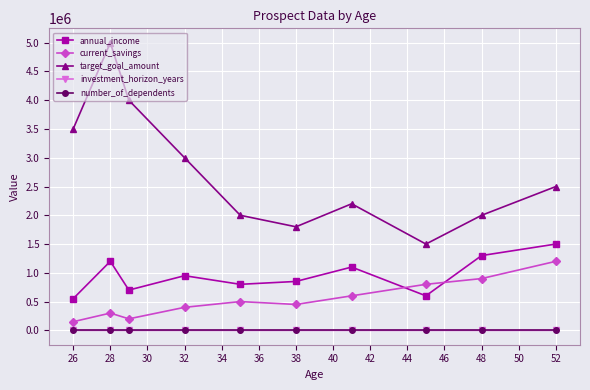

Which series has the largest total across all categories?

target_goal_amount